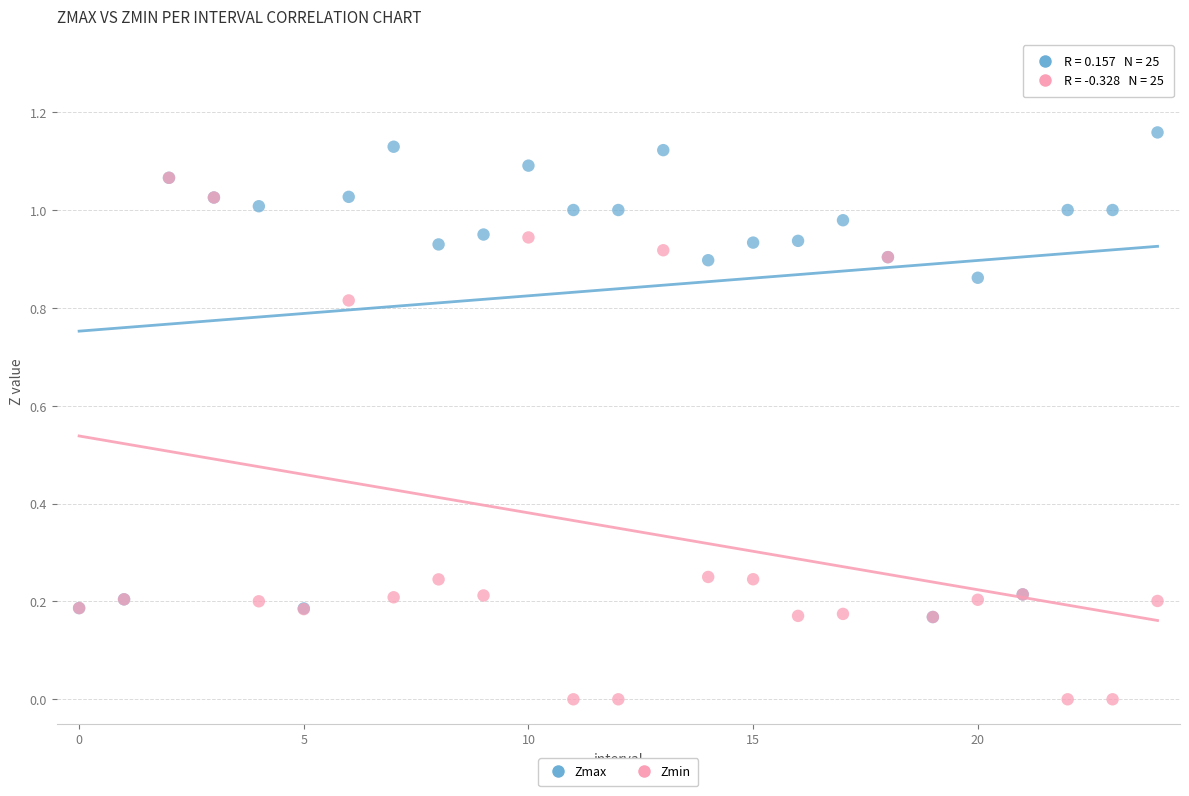

Which series contains the highest Y value?

Zmax